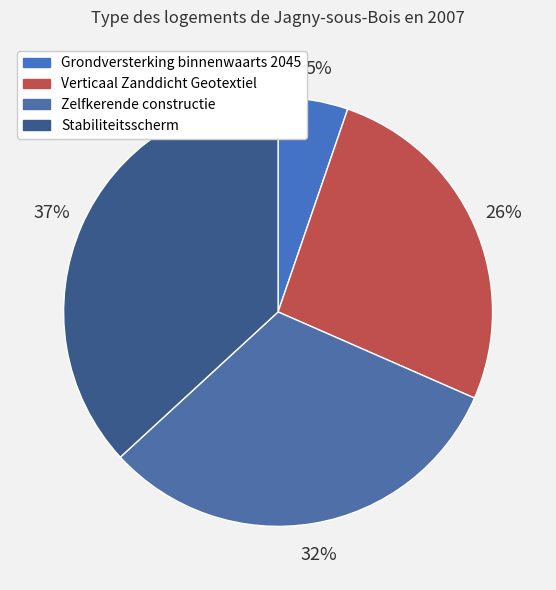

Rank the categories by value from lowest to highest.

Grondversterking binnenwaarts 2045, Verticaal Zanddicht Geotextiel, Zelfkerende constructie, Stabiliteitsscherm